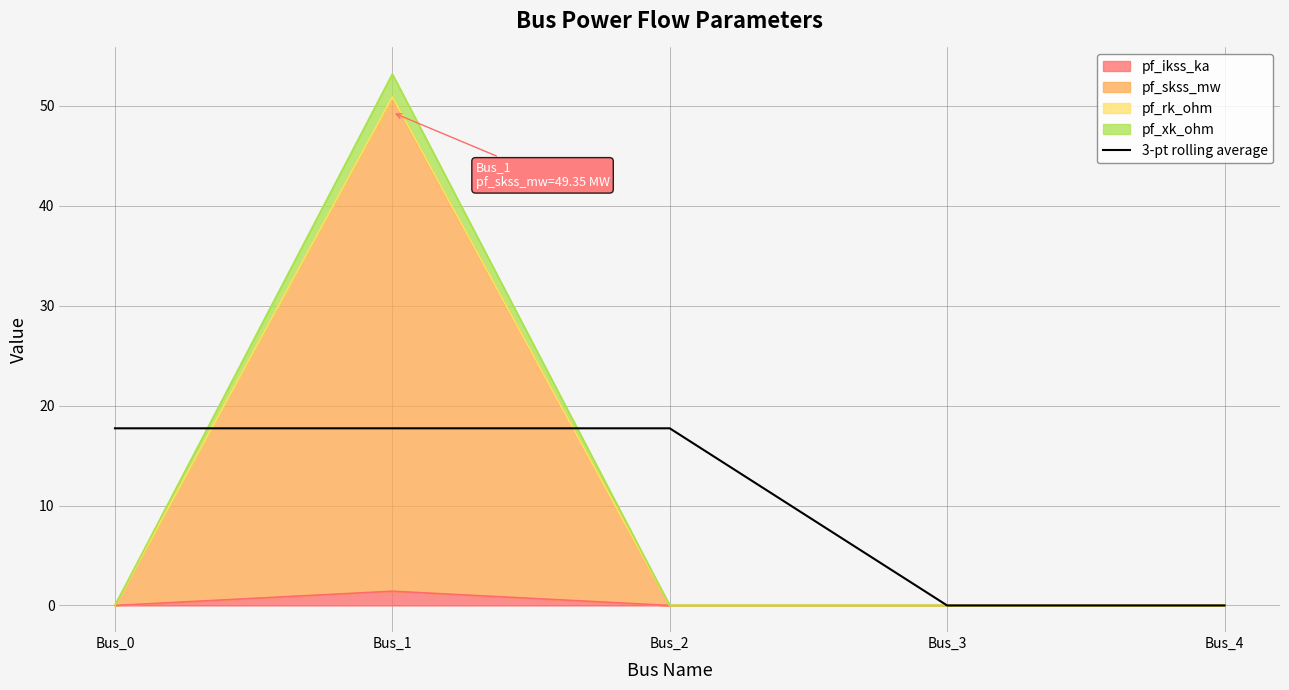

Where is the data nearest to the value 8?

Bus_3